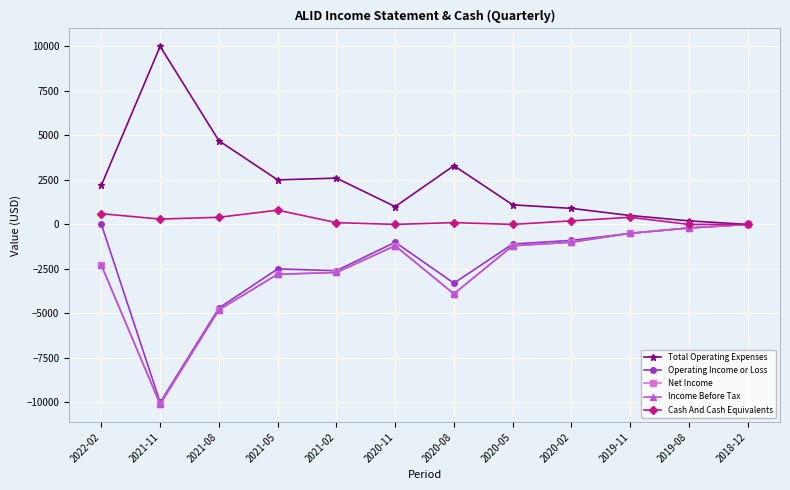

Where is Total Operating Expenses nearest to the value 5000?

2021-08